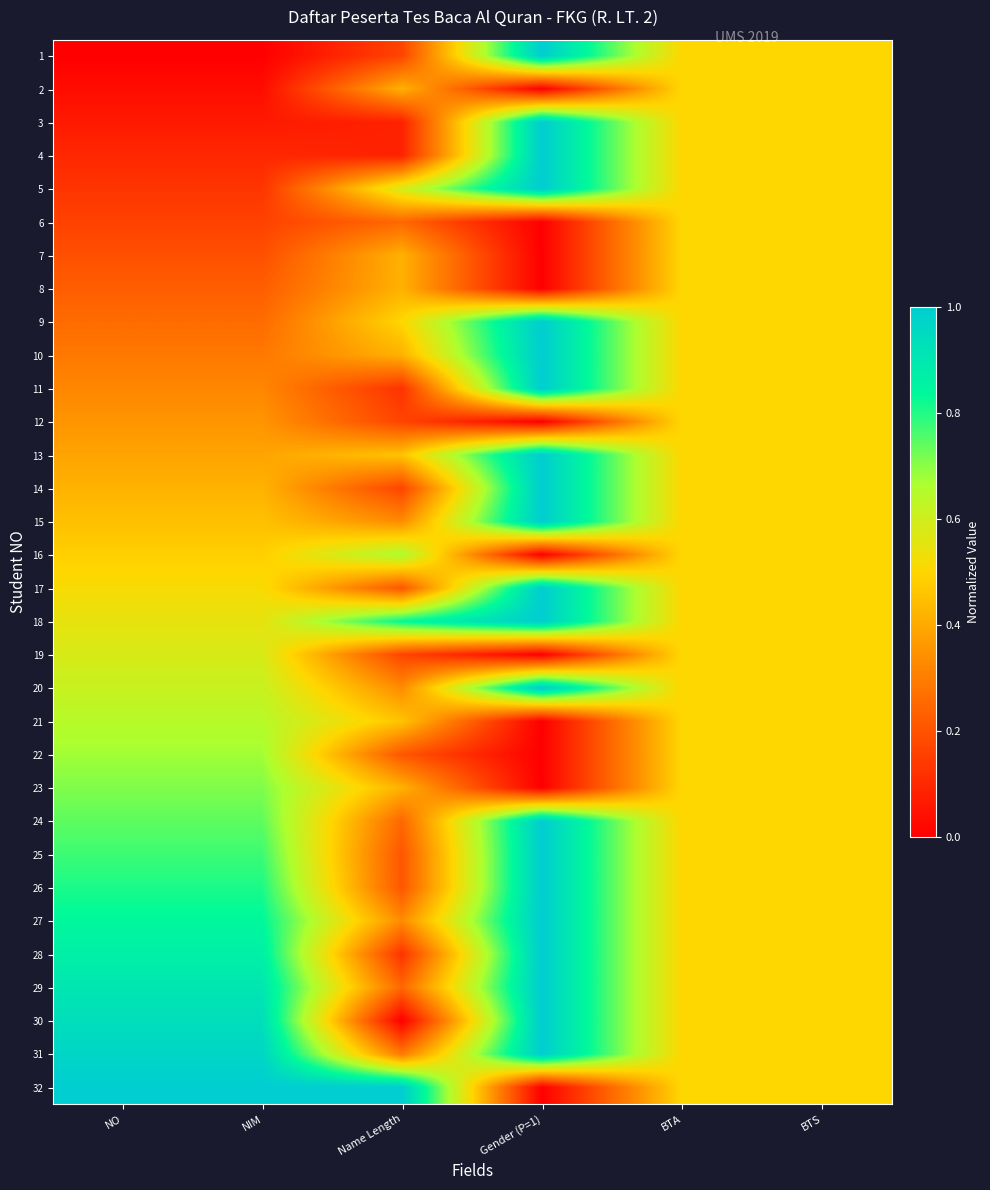

Reading left to right, what are all the values shown in this chart?

1: NO=0.0	NIM=0.0	Name Length=0.2	Gender (P=1)=1.0	BTA=0.5	BTS=0.5
2: NO=0.0	NIM=0.0	Name Length=0.4	Gender (P=1)=0.0	BTA=0.5	BTS=0.5
3: NO=0.1	NIM=0.1	Name Length=0.1	Gender (P=1)=1.0	BTA=0.5	BTS=0.5
4: NO=0.1	NIM=0.1	Name Length=0.1	Gender (P=1)=1.0	BTA=0.5	BTS=0.5
5: NO=0.1	NIM=0.1	Name Length=0.6	Gender (P=1)=1.0	BTA=0.5	BTS=0.5
6: NO=0.2	NIM=0.2	Name Length=0.2	Gender (P=1)=0.0	BTA=0.5	BTS=0.5
7: NO=0.2	NIM=0.2	Name Length=0.4	Gender (P=1)=0.0	BTA=0.5	BTS=0.5
8: NO=0.2	NIM=0.2	Name Length=0.4	Gender (P=1)=0.0	BTA=0.5	BTS=0.5
9: NO=0.3	NIM=0.3	Name Length=0.5	Gender (P=1)=1.0	BTA=0.5	BTS=0.5
10: NO=0.3	NIM=0.3	Name Length=0.4	Gender (P=1)=1.0	BTA=0.5	BTS=0.5
11: NO=0.3	NIM=0.3	Name Length=0.1	Gender (P=1)=1.0	BTA=0.5	BTS=0.5
12: NO=0.4	NIM=0.4	Name Length=0.2	Gender (P=1)=0.0	BTA=0.5	BTS=0.5
13: NO=0.4	NIM=0.4	Name Length=0.5	Gender (P=1)=1.0	BTA=0.5	BTS=0.5
14: NO=0.4	NIM=0.4	Name Length=0.2	Gender (P=1)=1.0	BTA=0.5	BTS=0.5
15: NO=0.5	NIM=0.5	Name Length=0.3	Gender (P=1)=1.0	BTA=0.5	BTS=0.5
16: NO=0.5	NIM=0.5	Name Length=0.7	Gender (P=1)=0.0	BTA=0.5	BTS=0.5
17: NO=0.5	NIM=0.5	Name Length=0.2	Gender (P=1)=1.0	BTA=0.5	BTS=0.5
18: NO=0.5	NIM=0.5	Name Length=0.8	Gender (P=1)=1.0	BTA=0.5	BTS=0.5
19: NO=0.6	NIM=0.6	Name Length=0.2	Gender (P=1)=0.0	BTA=0.5	BTS=0.5
20: NO=0.6	NIM=0.6	Name Length=0.3	Gender (P=1)=1.0	BTA=0.5	BTS=0.5
21: NO=0.6	NIM=0.6	Name Length=0.5	Gender (P=1)=0.0	BTA=0.5	BTS=0.5
22: NO=0.7	NIM=0.7	Name Length=0.2	Gender (P=1)=0.0	BTA=0.5	BTS=0.5
23: NO=0.7	NIM=0.7	Name Length=0.4	Gender (P=1)=0.0	BTA=0.5	BTS=0.5
24: NO=0.7	NIM=0.7	Name Length=0.2	Gender (P=1)=1.0	BTA=0.5	BTS=0.5
25: NO=0.8	NIM=0.8	Name Length=0.2	Gender (P=1)=1.0	BTA=0.5	BTS=0.5
26: NO=0.8	NIM=0.8	Name Length=0.2	Gender (P=1)=1.0	BTA=0.5	BTS=0.5
27: NO=0.8	NIM=0.8	Name Length=0.3	Gender (P=1)=1.0	BTA=0.5	BTS=0.5
28: NO=0.9	NIM=0.9	Name Length=0.1	Gender (P=1)=1.0	BTA=0.5	BTS=0.5
29: NO=0.9	NIM=0.9	Name Length=0.2	Gender (P=1)=1.0	BTA=0.5	BTS=0.5
30: NO=0.9	NIM=0.9	Name Length=0.0	Gender (P=1)=1.0	BTA=0.5	BTS=0.5
31: NO=1.0	NIM=1.0	Name Length=0.3	Gender (P=1)=1.0	BTA=0.5	BTS=0.5
32: NO=1.0	NIM=1.0	Name Length=1.0	Gender (P=1)=0.0	BTA=0.5	BTS=0.5